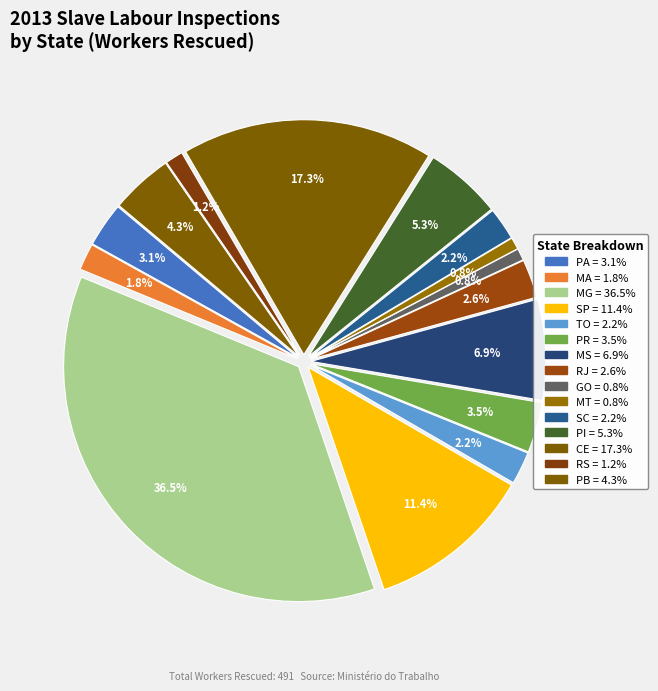

Is it true that PB is 4% of the pie?

True